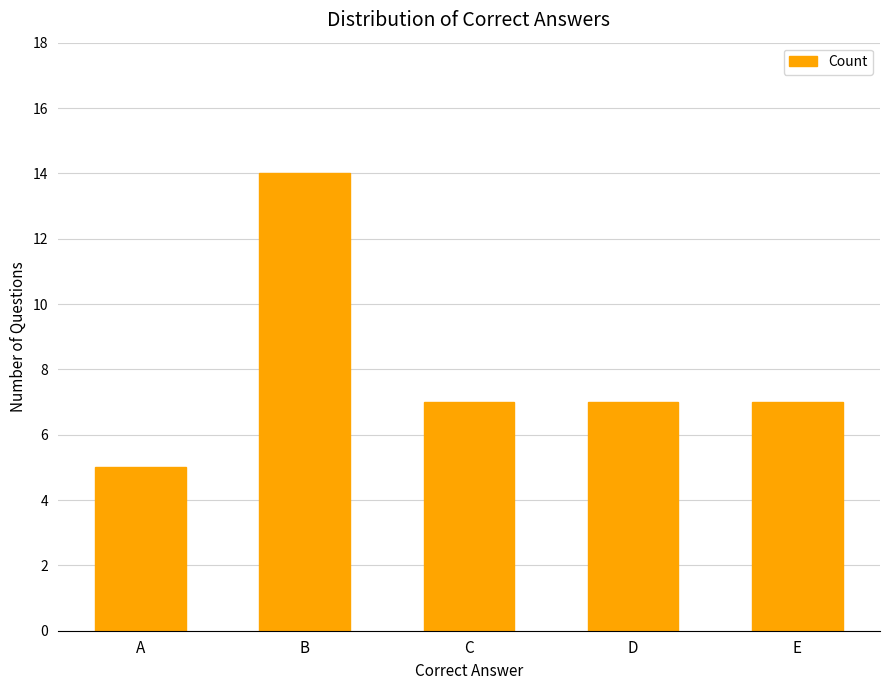

What is the sum of the values at B and E?

21